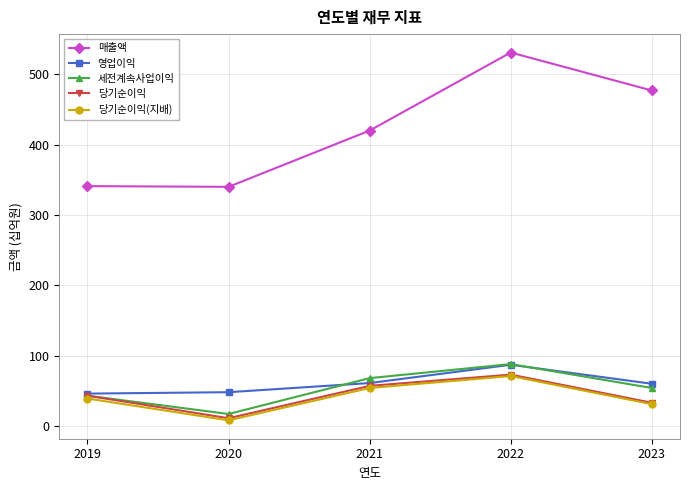

Read the 당기순이익(지배) value at 2022.

71